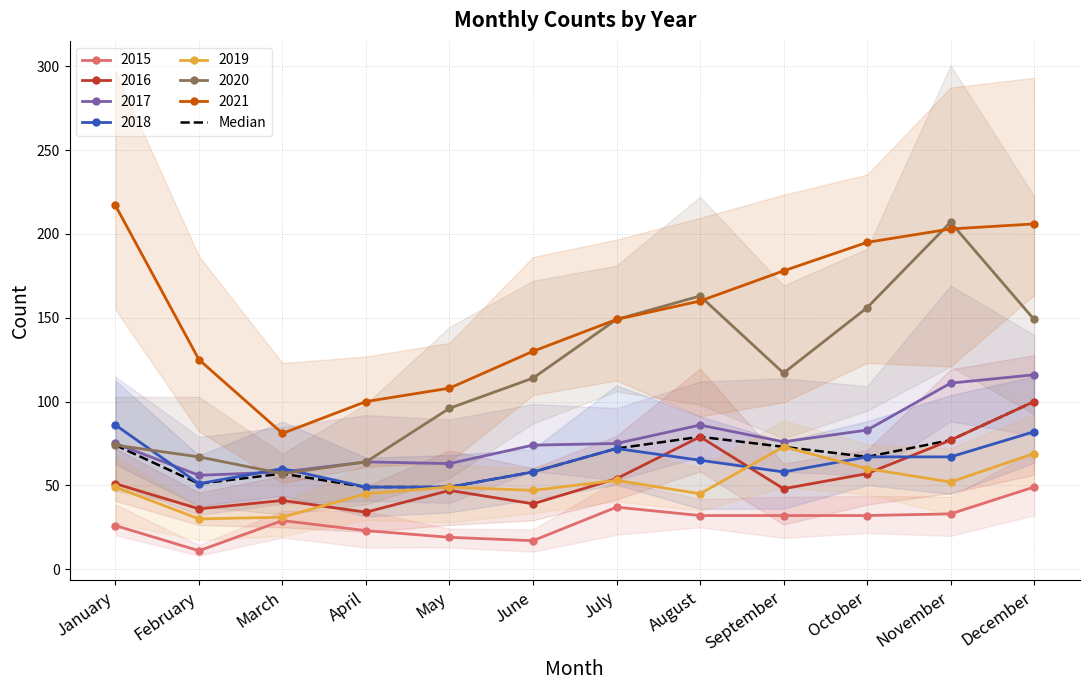

Is it true that the value at September is 73?

True